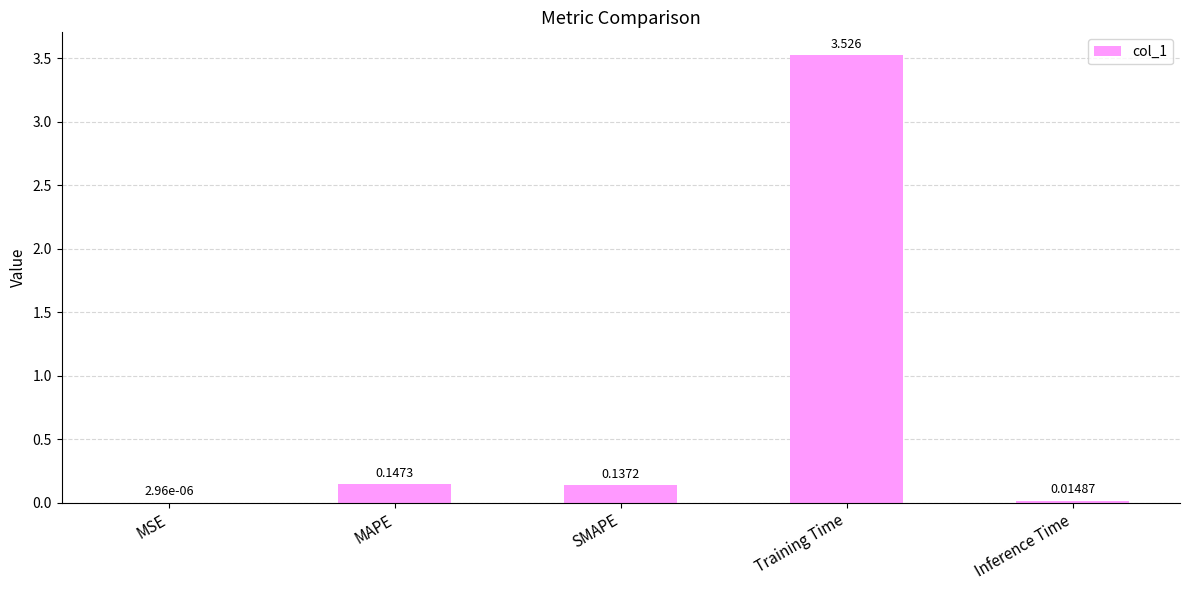

Between MAPE and MSE, which is larger?

MAPE